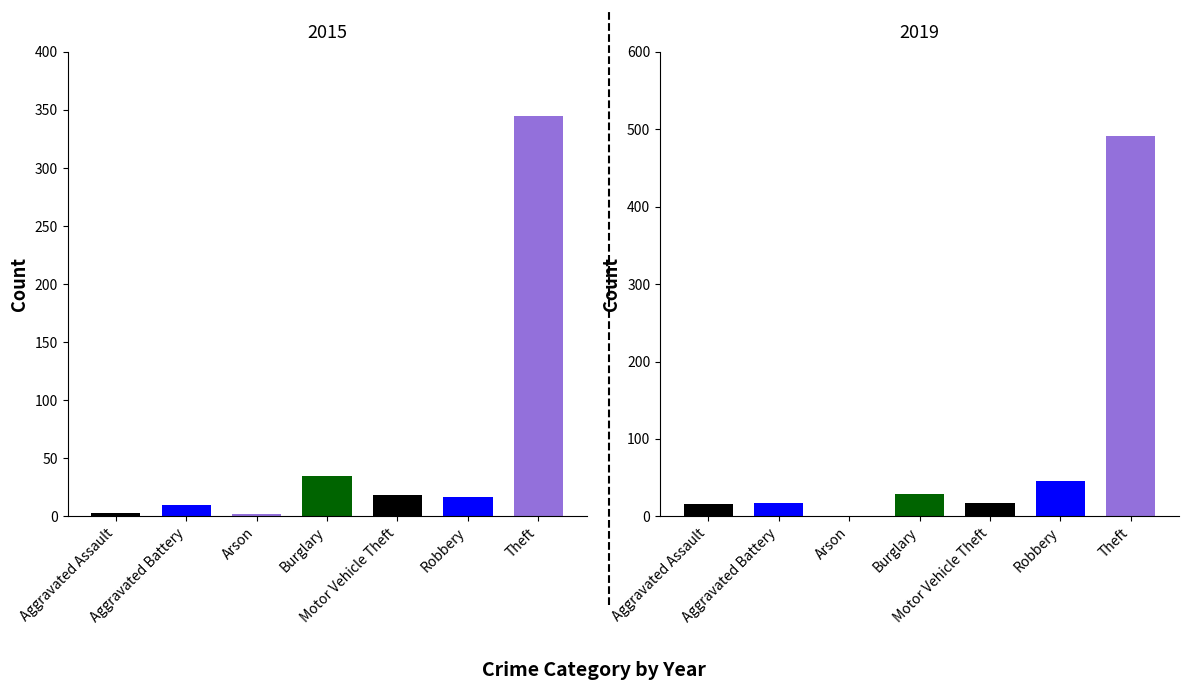

Is the value of 2019 at Burglary greater than the value of 2015 at Motor Vehicle Theft?

Yes